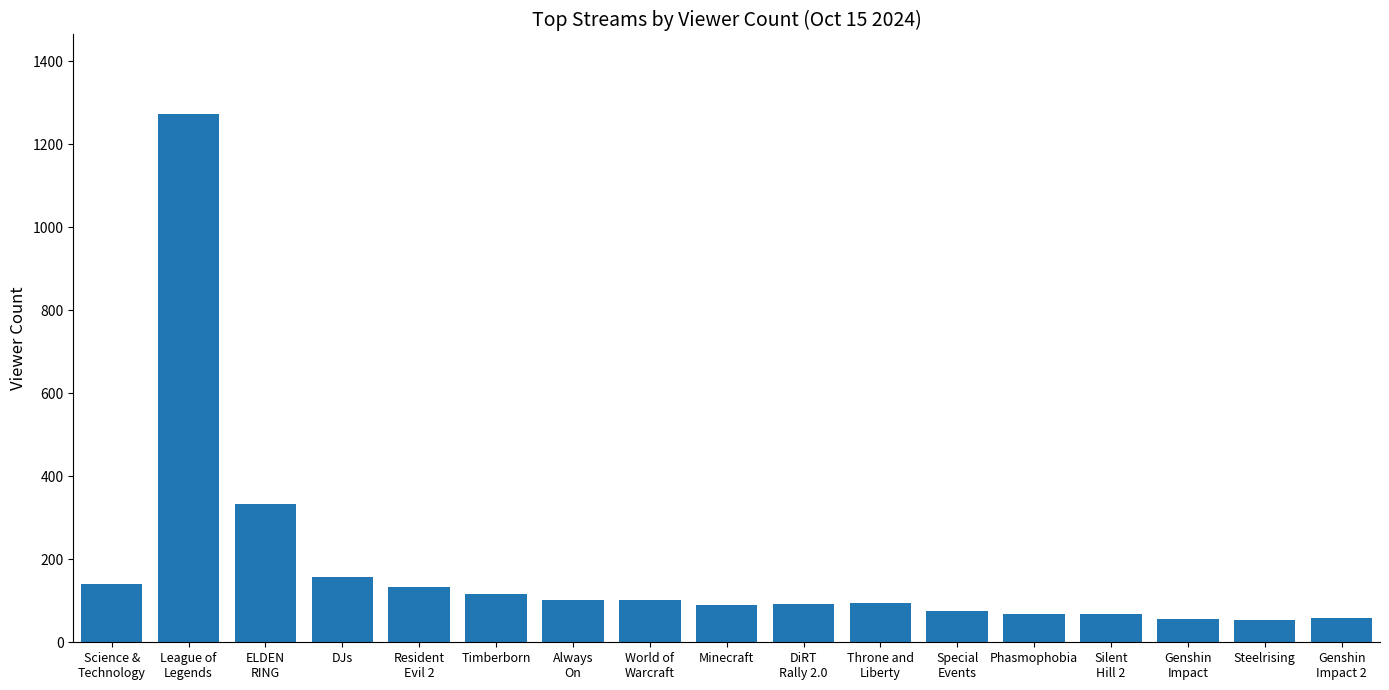

What is the difference between the maximum and minimum values?

1219